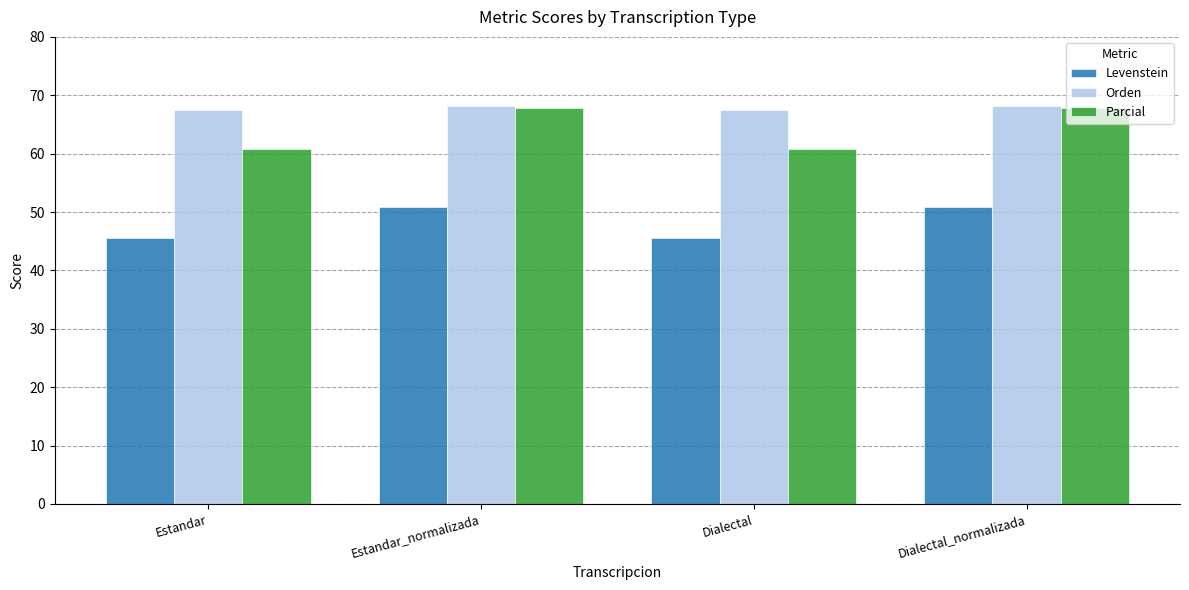

True or false: Levenstein has a value of 50.8 at Dialectal_normalizada.

True